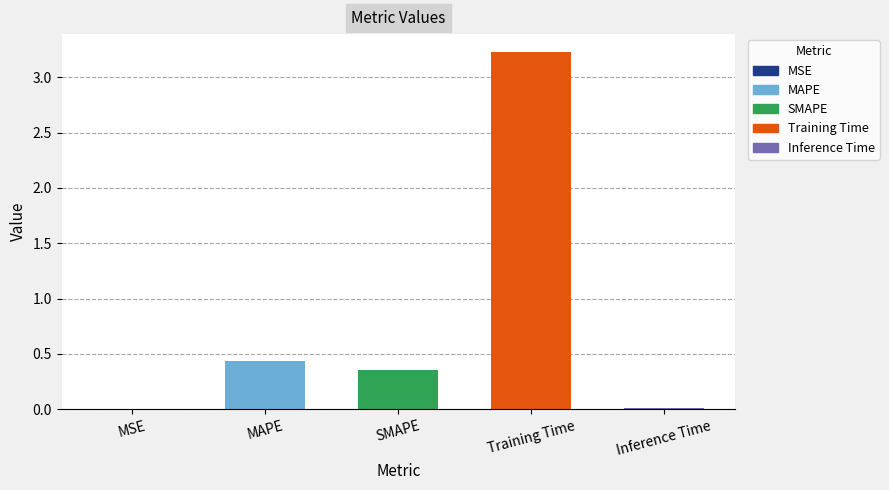

Is it true that the value at Training Time is 1.6?

False